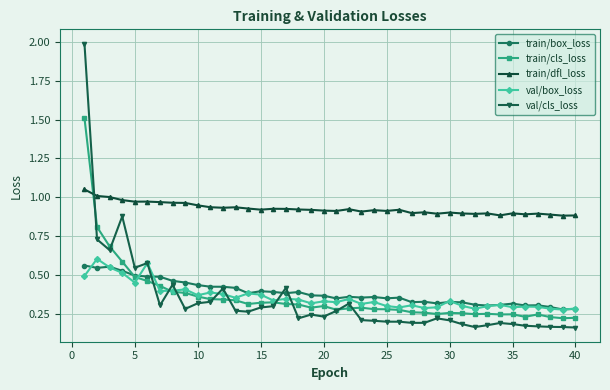

How many intersections are there between val/box_loss and val/cls_loss?

7